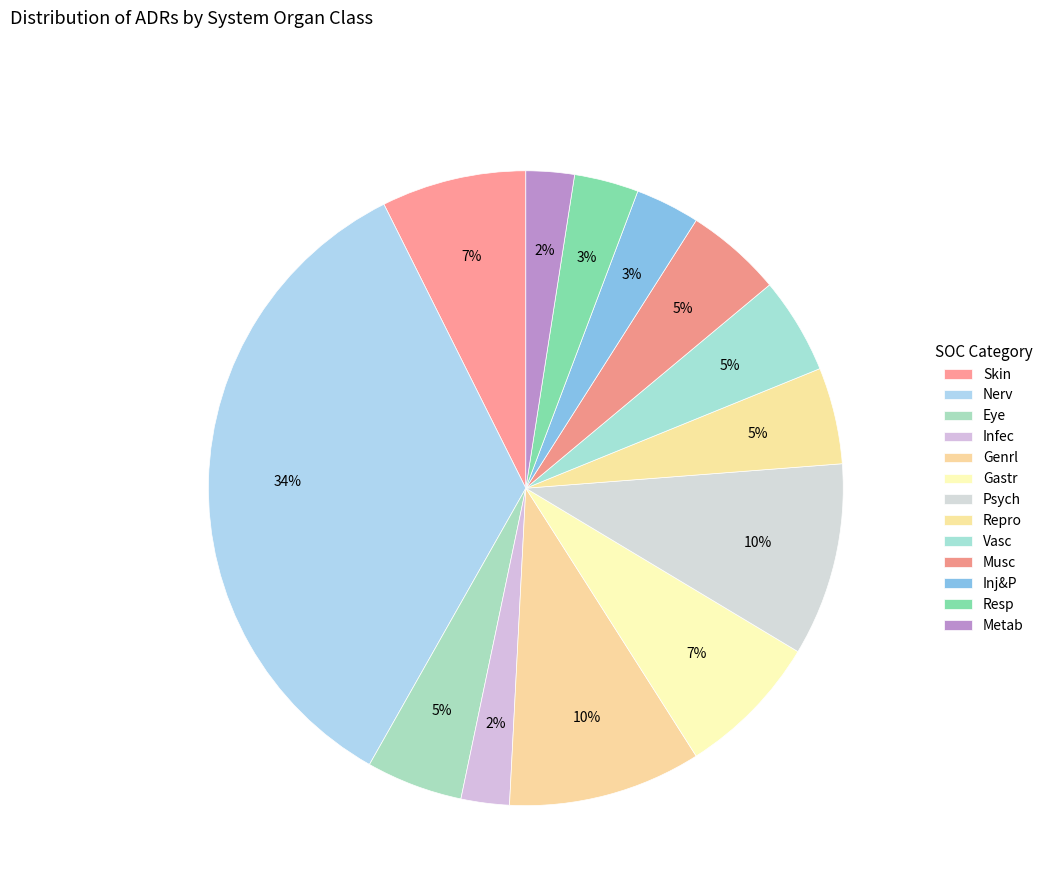

How many segments does this pie chart have?

13